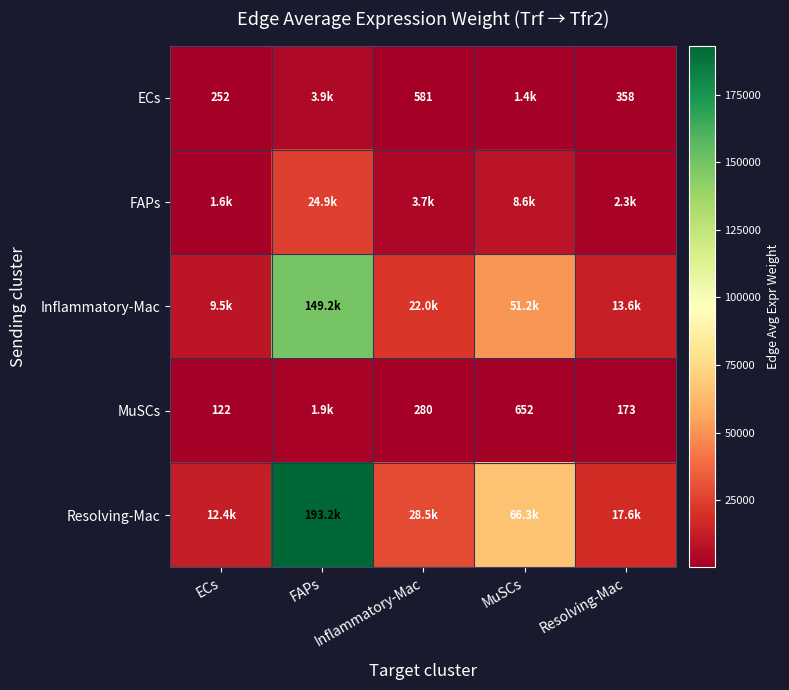

At Resolving-Mac, list the series in order from smallest to largest.

MuSCs, ECs, FAPs, Inflammatory-Mac, Resolving-Mac